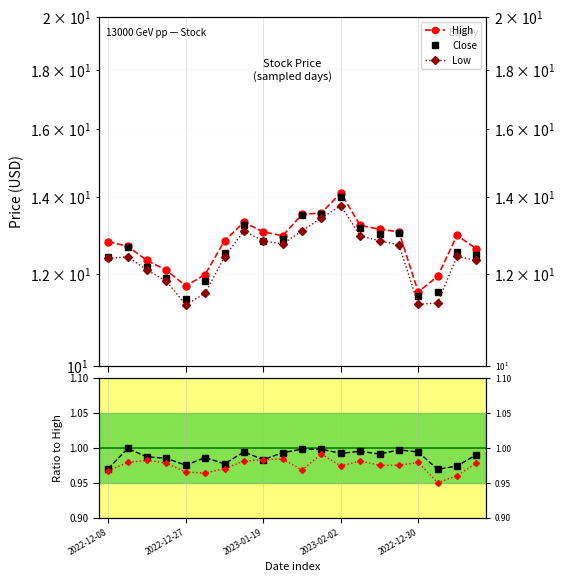

The Close/High series shows 0.3 at 5. True or false?

False